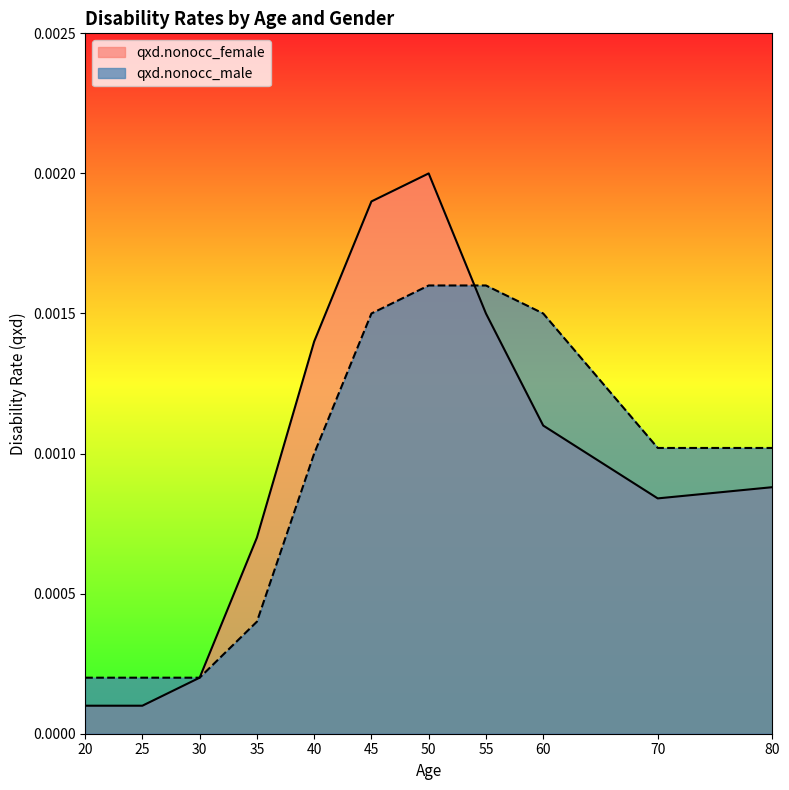

How many lines are shown in the chart?

2